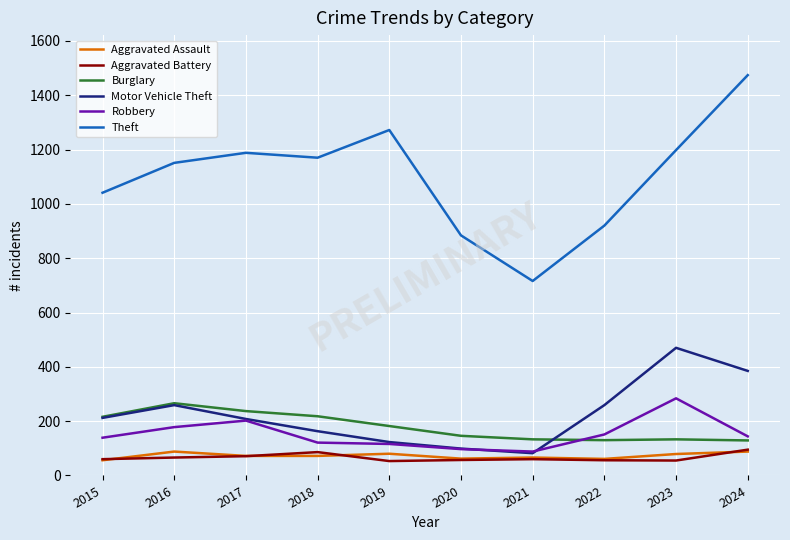

At which category does Aggravated Assault reach its first local peak?

2016